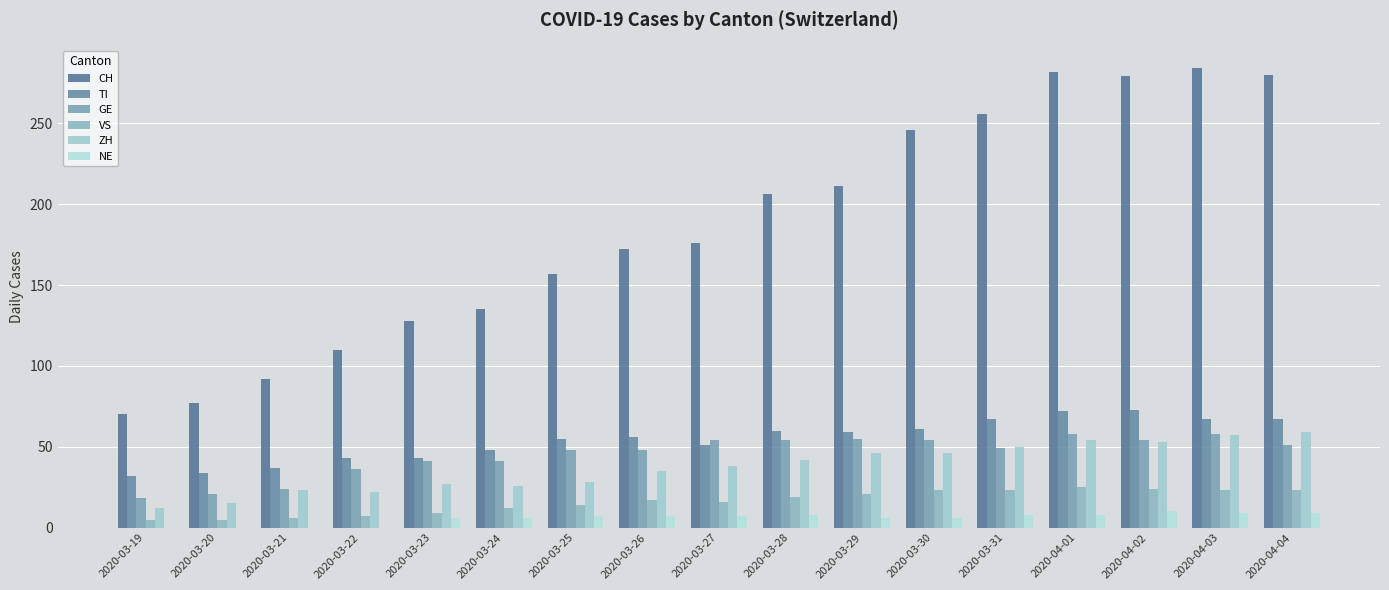

What is the difference between the ZH values at 2020-03-22 and 2020-04-03?

35